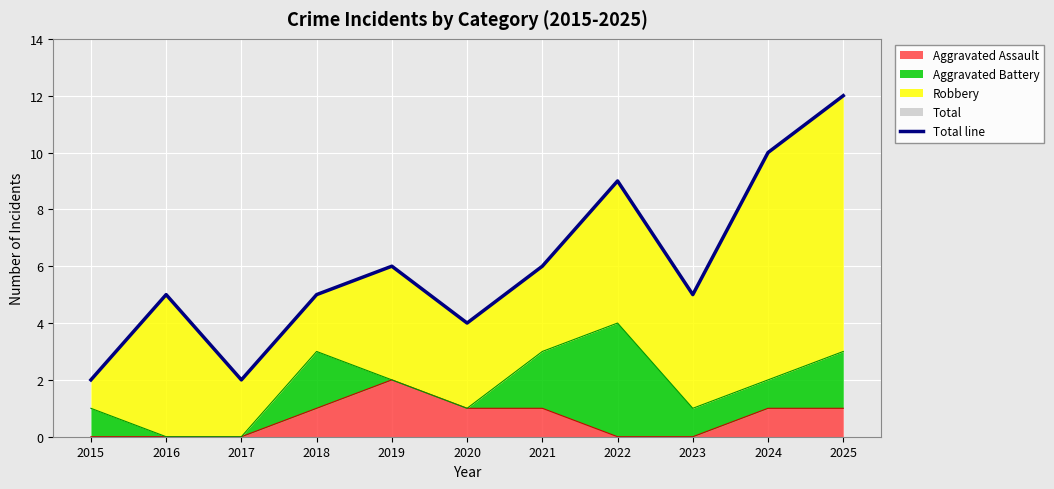

What is the value of the 9th point from the left?

5